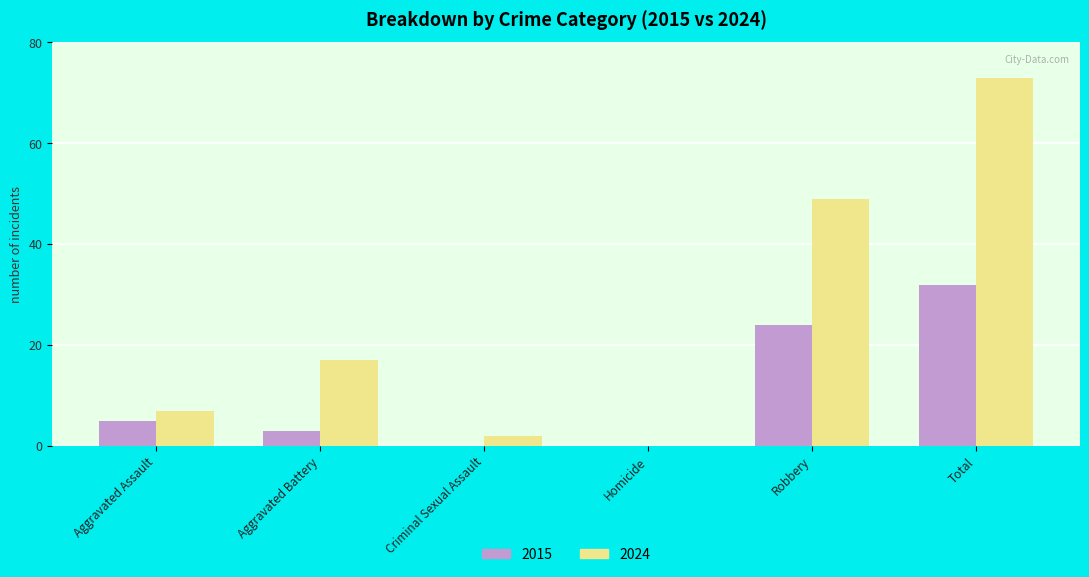

What is the sum of the 2024 values at Homicide and Aggravated Battery?

17